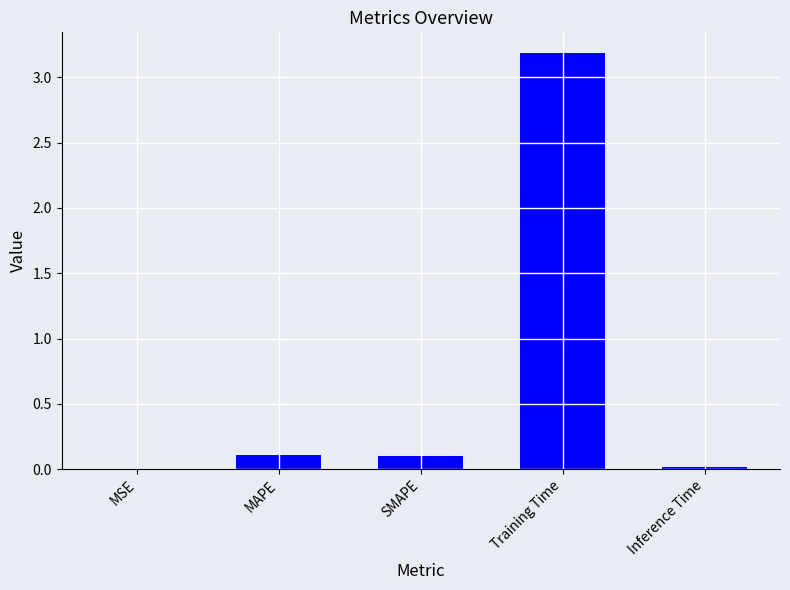

What is the sum of the values at SMAPE and MSE?

0.1